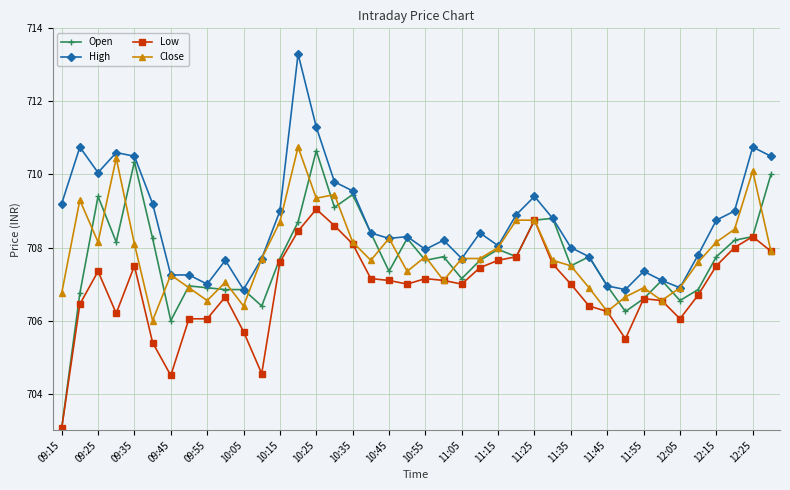

What is the value of the Low point at the 37th from the left?

707.5